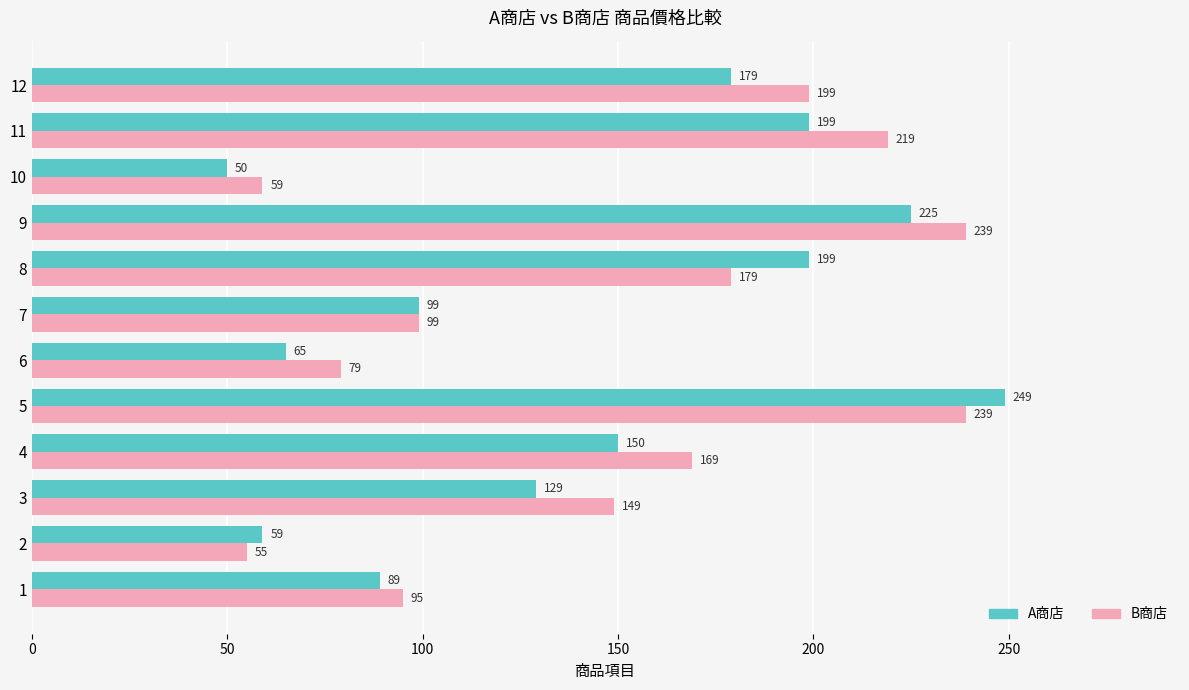

Rank the series by their average value, from highest to lowest.

B商店, A商店